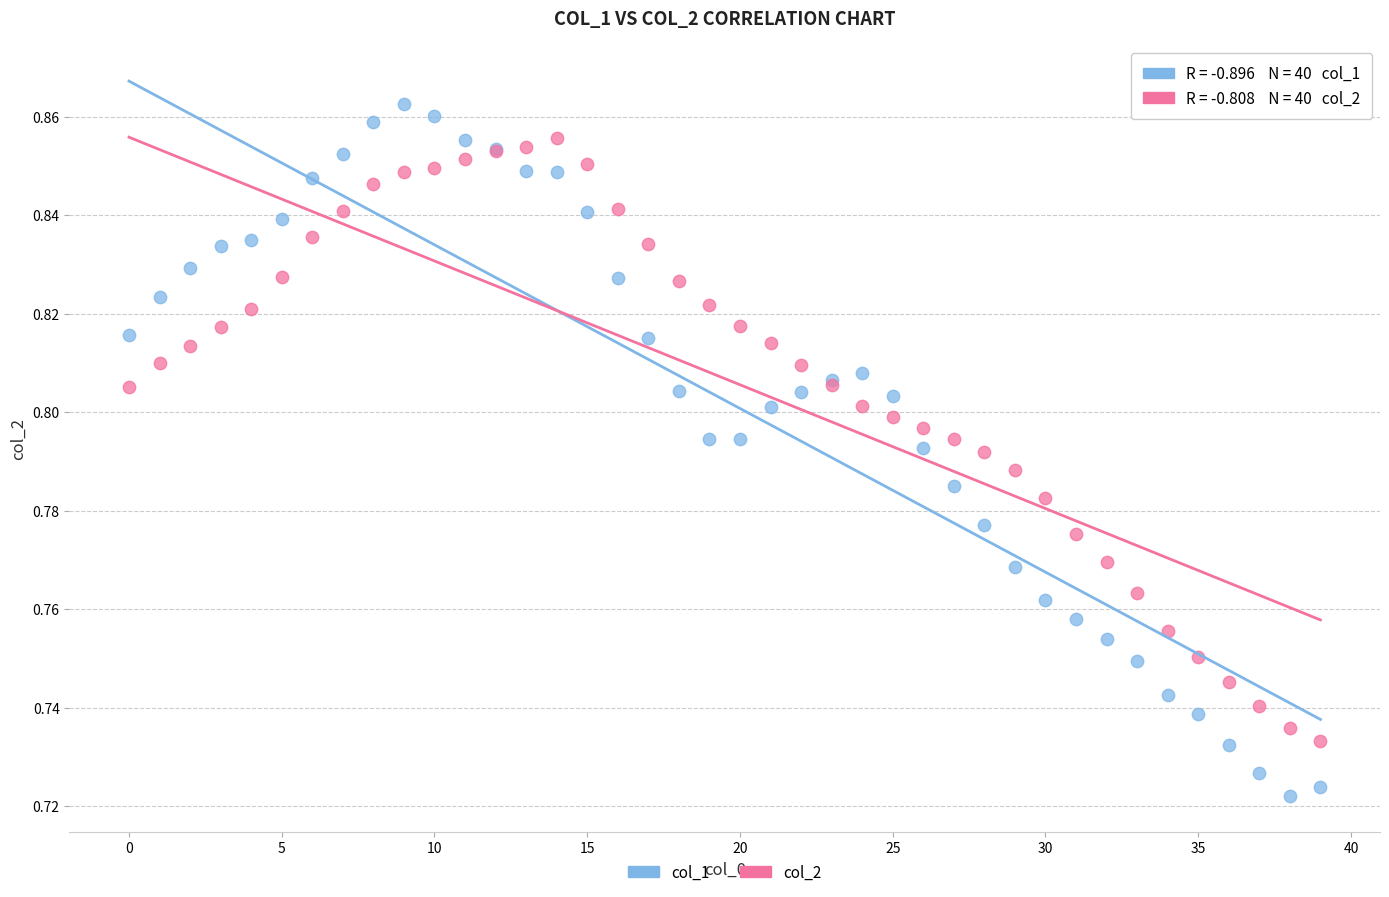

Which series contains the highest Y value?

col_1